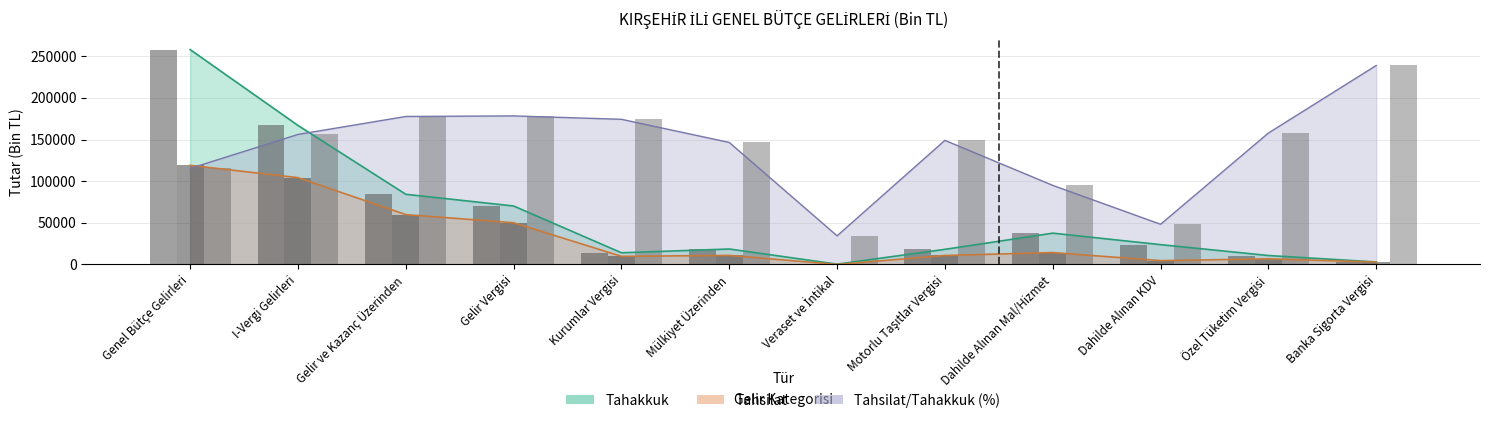

What are all the series names shown in the legend?

Tahakkuk, Tahsilat, Tahsilat/Tahakkuk (%)